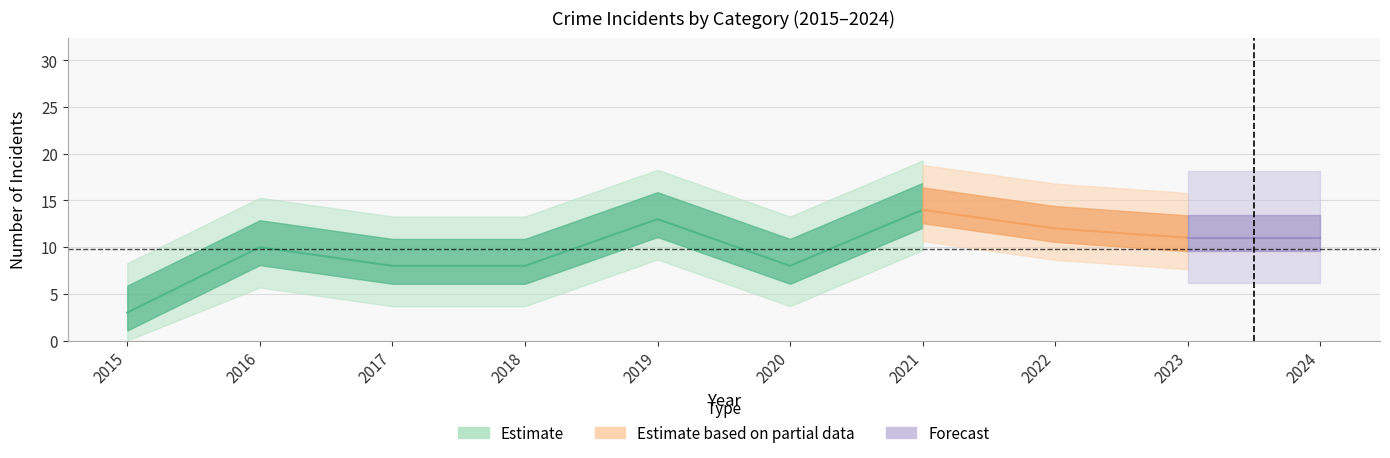

Read the Robbery value at 2016, to the nearest 5.

10